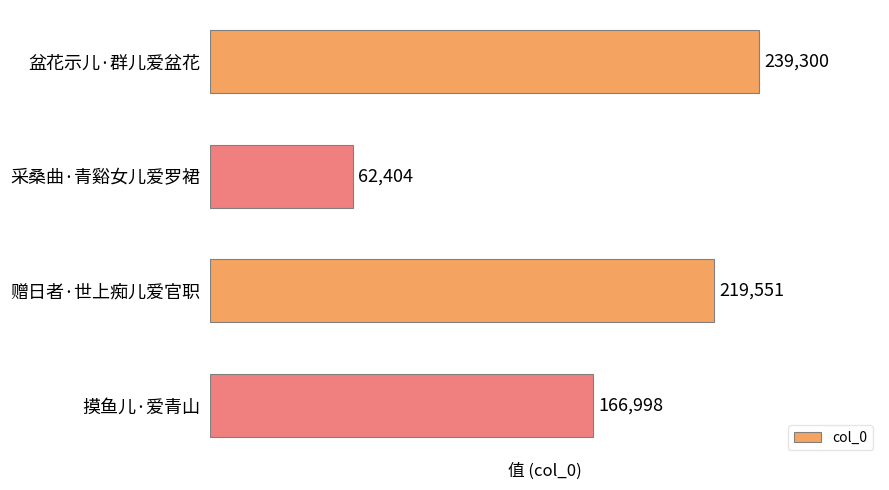

Where is the data nearest to the value 150852?

摸鱼儿·爱青山